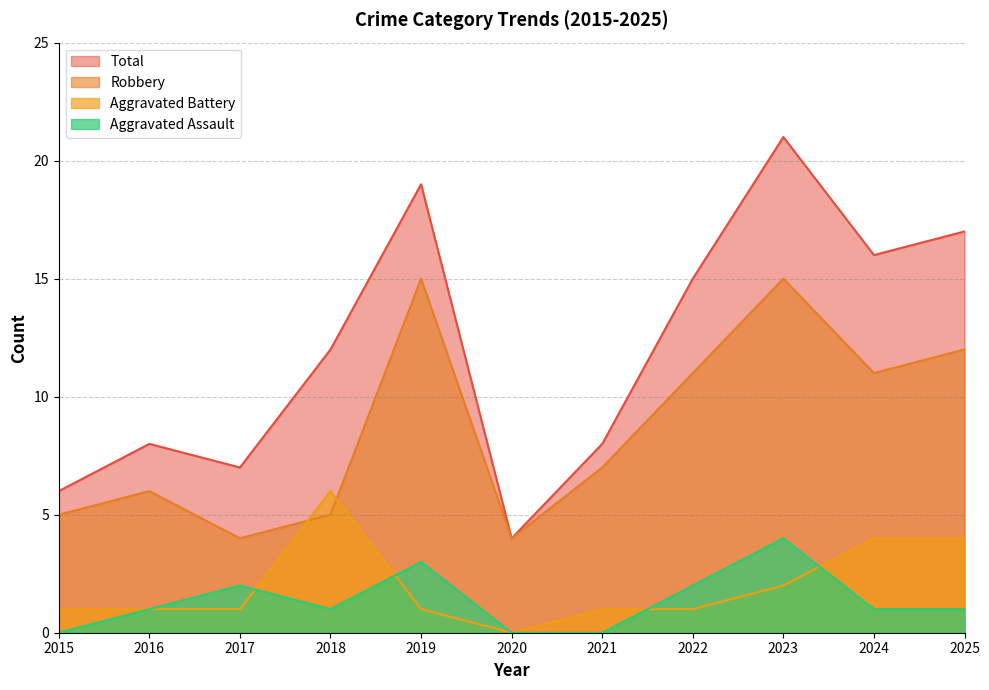

Which label corresponds to the smallest value in the chart?

2015